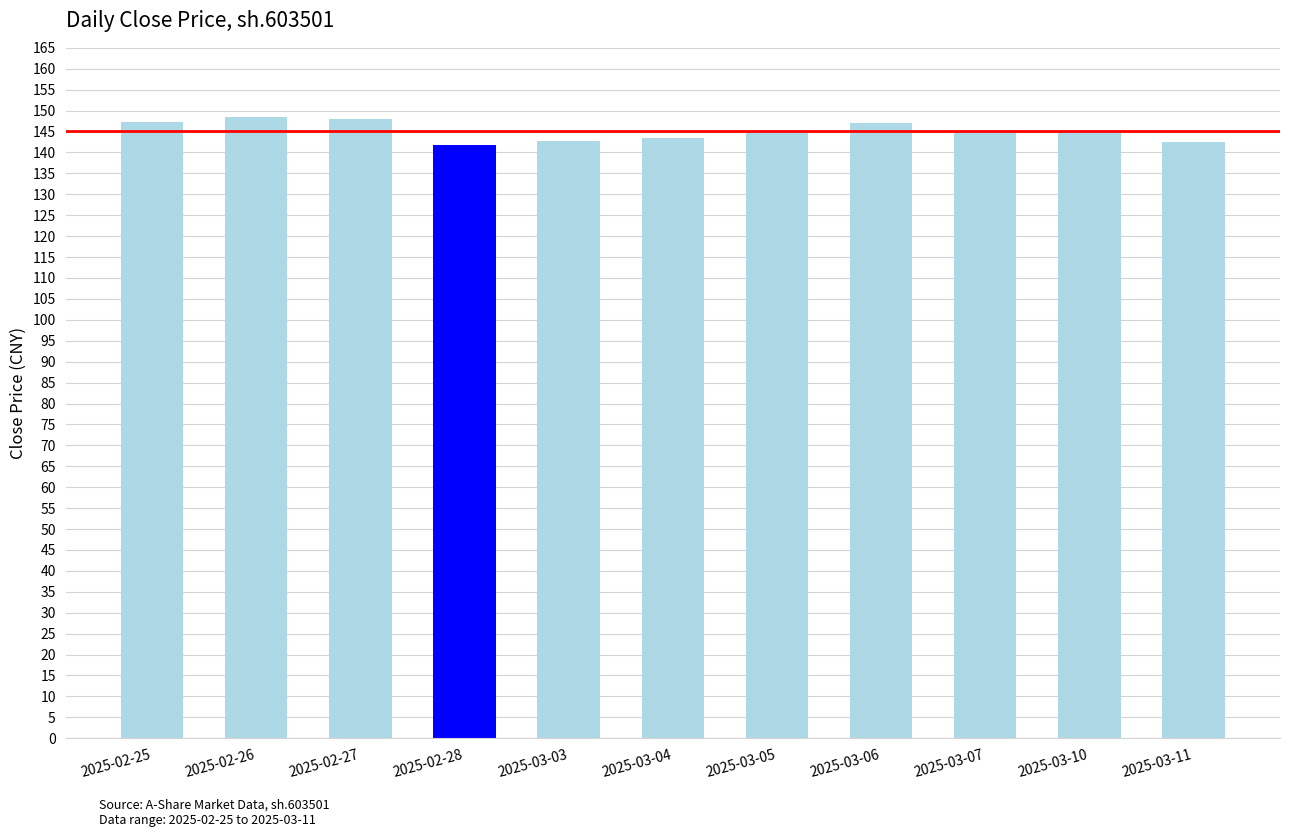

What is the average value?

145.1